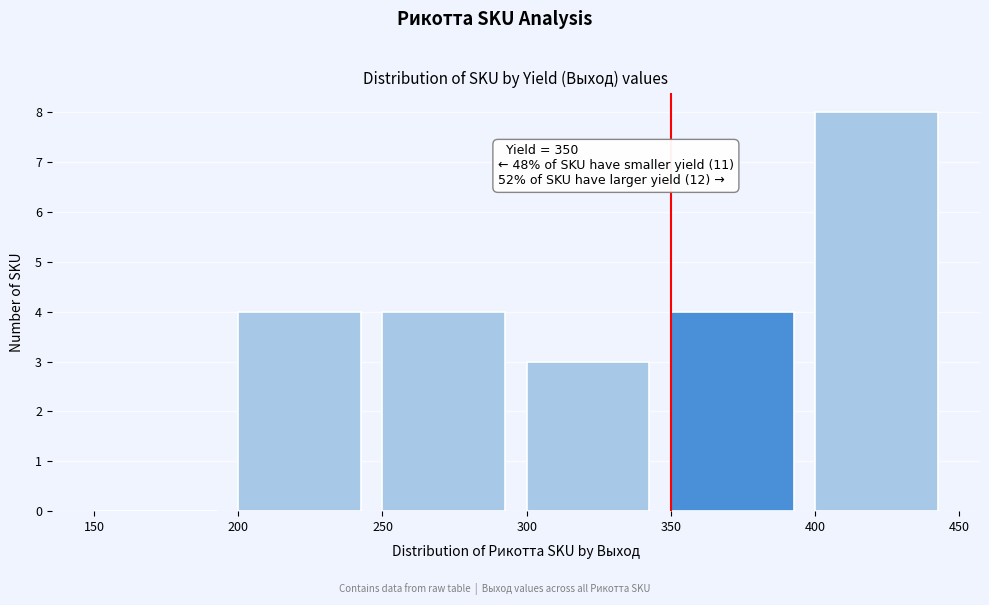

Which range on the x-axis has the tallest bar?

400 to 450